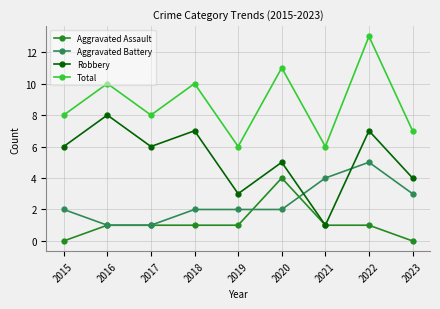

Which series has the largest total across all categories?

Total